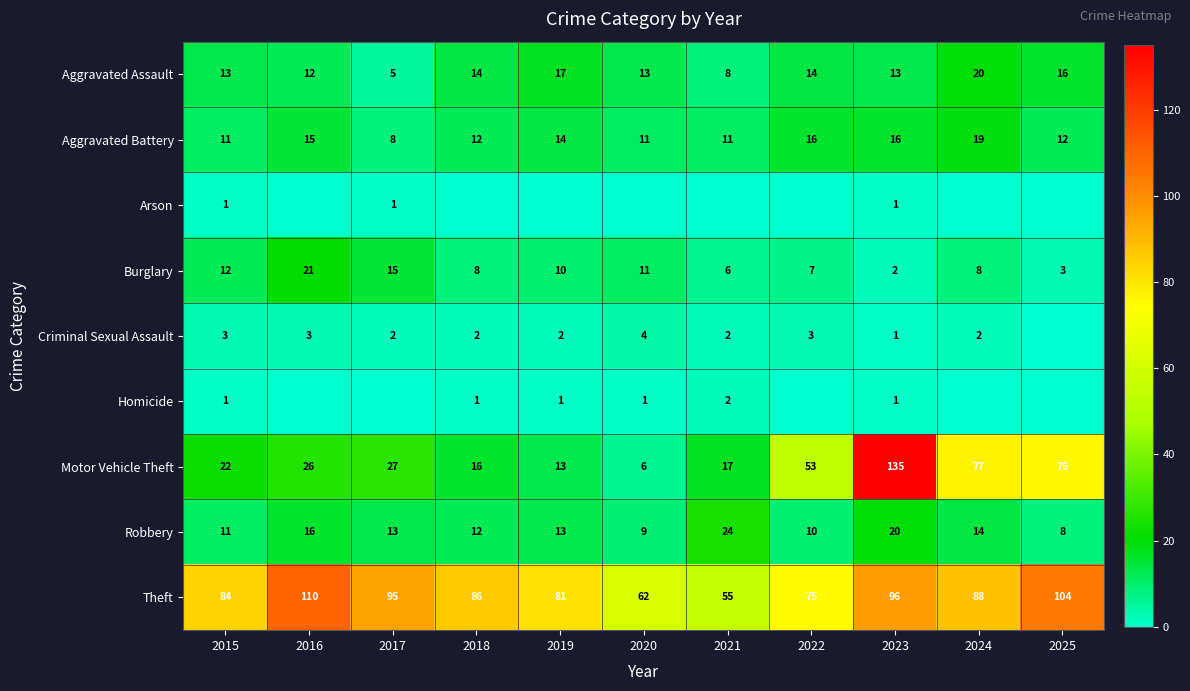

Is it true that Aggravated Assault equals 22 at 2018?

False